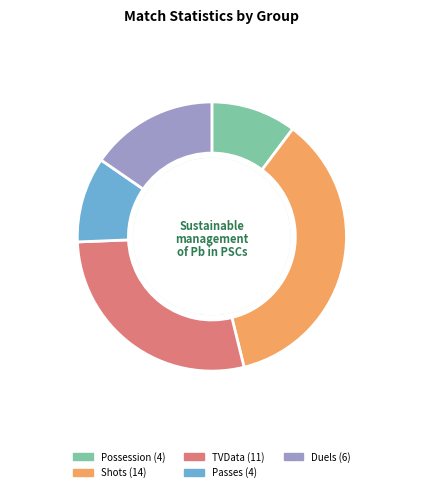

Which category has the biggest portion of the pie?

Shots